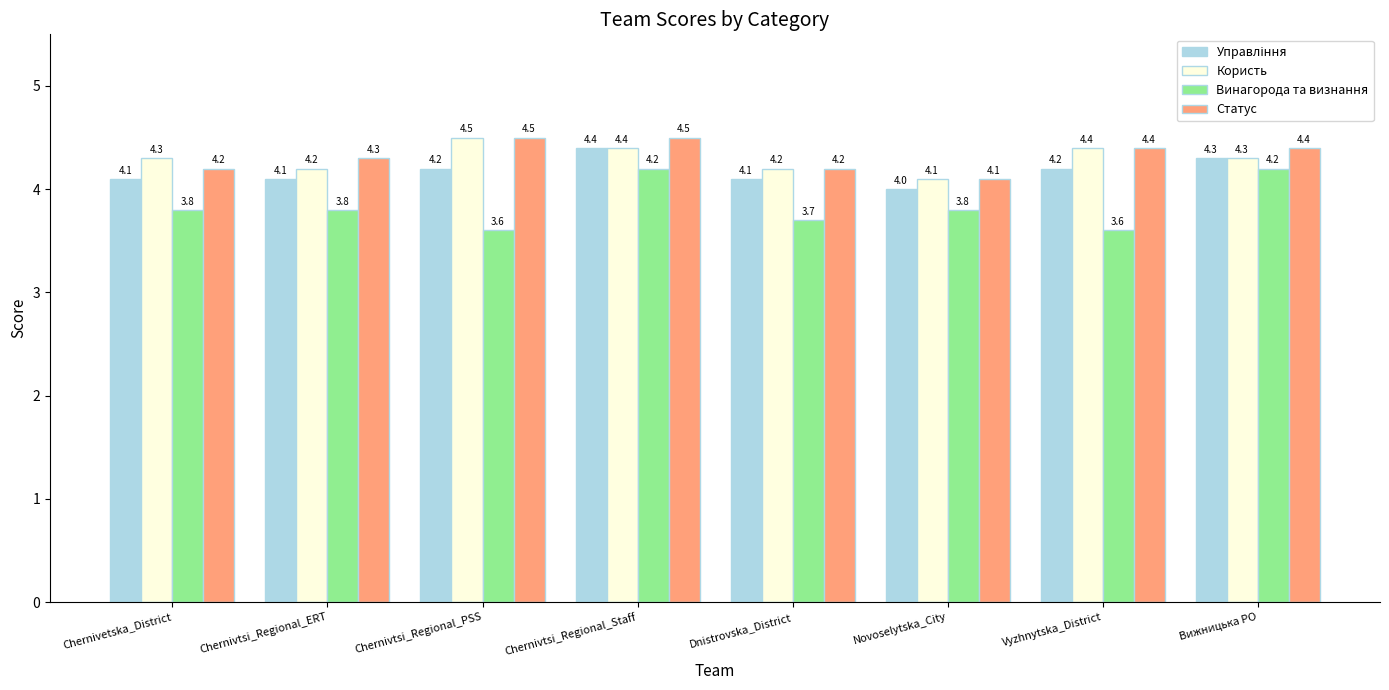

Which series has the largest total across all categories?

Статус